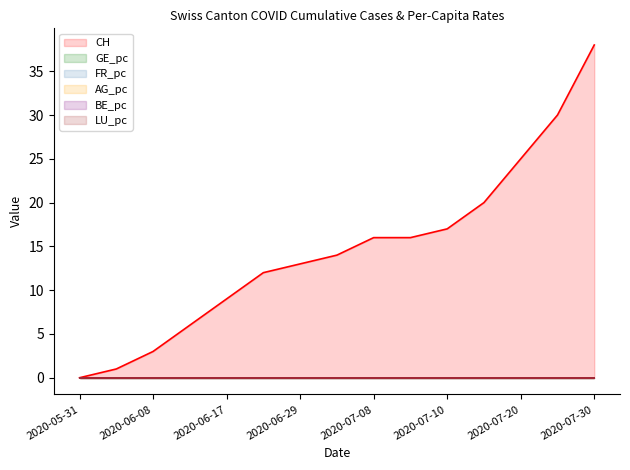

Which series has the widest spread of values?

CH